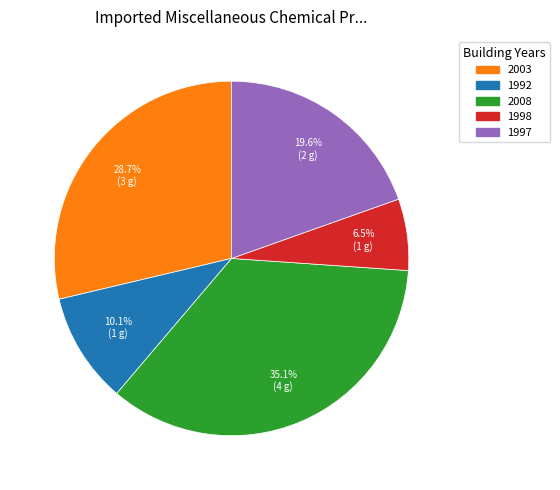

Is there any slice that represents more than half of the pie?

No